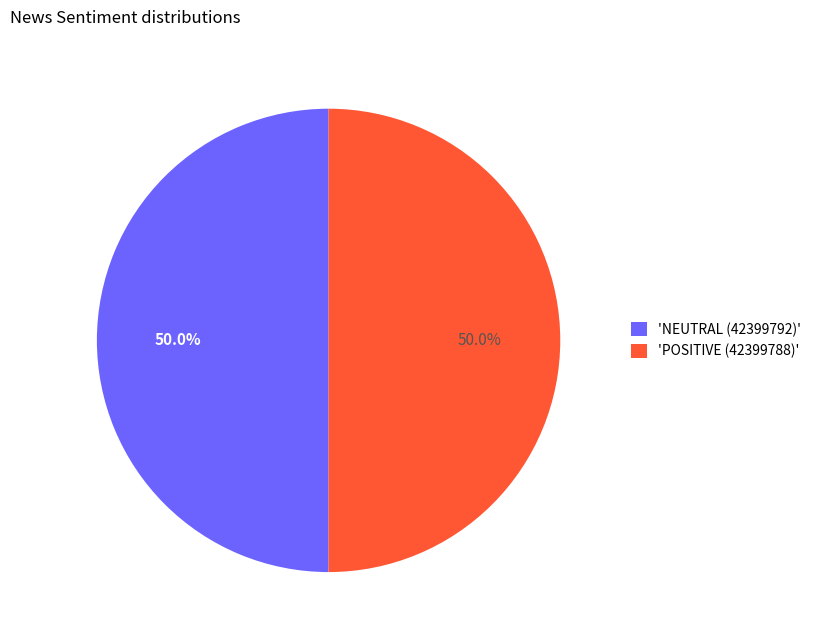

How many segments does this pie chart have?

2